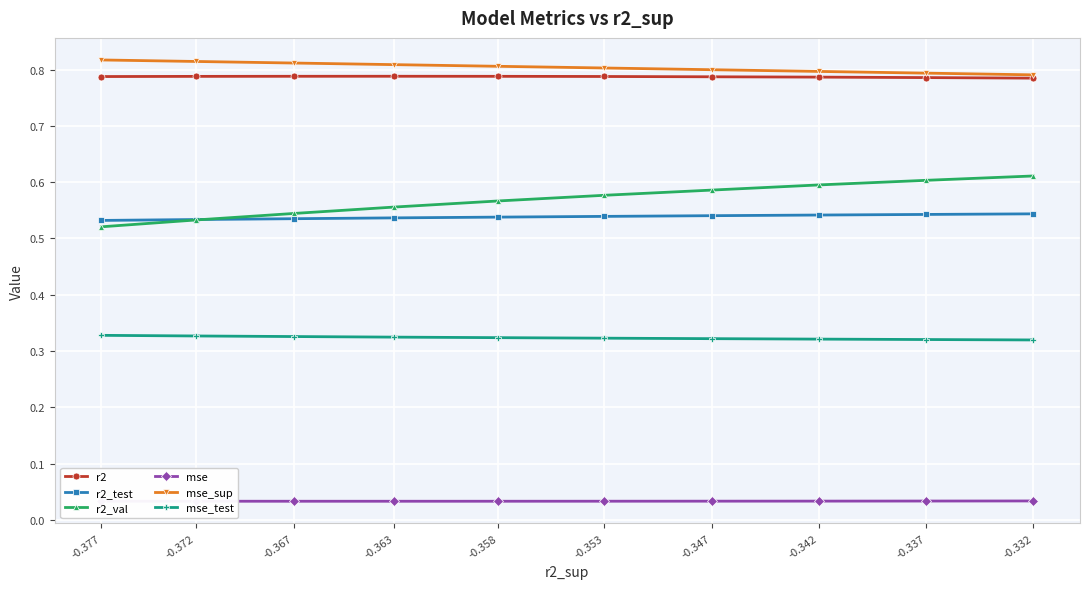

What is the value of the mse_sup point at the 10th from the left?

0.8